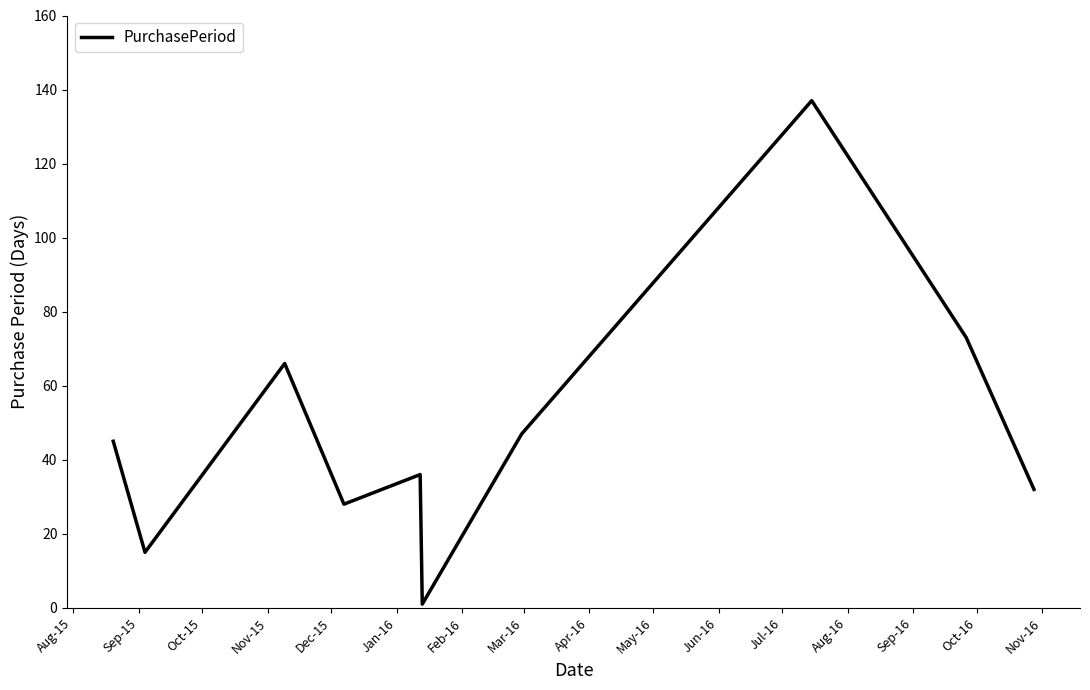

What is the smallest value displayed?

1